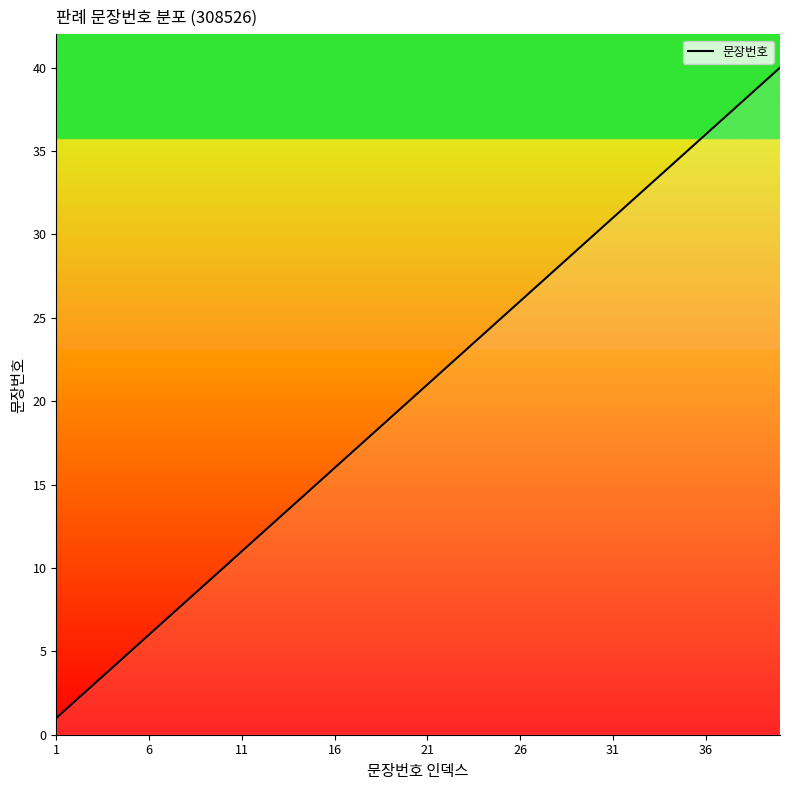

What is the maximum value shown in the chart?

40